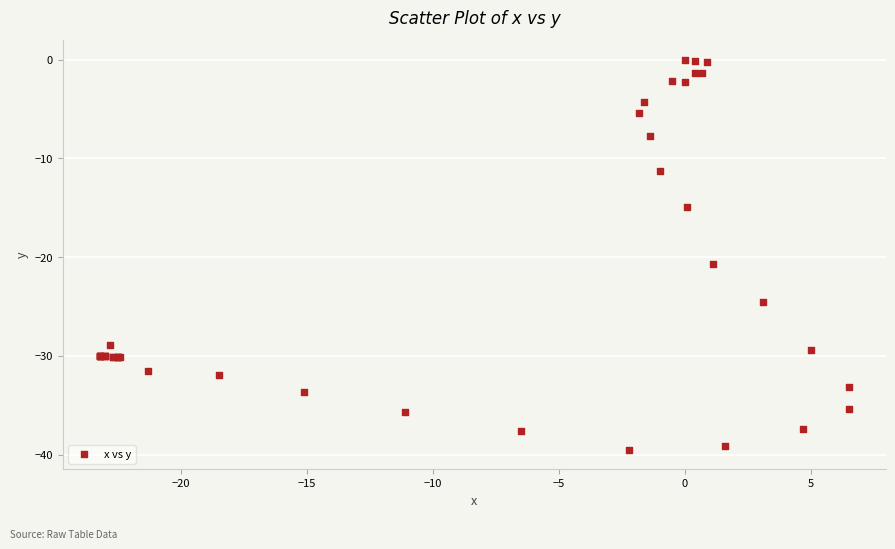

What Y value in the scatter plot is closest to -19?

-20.7